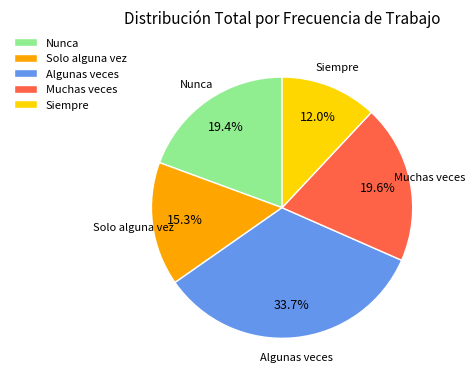

Which slice is the smallest?

Siempre